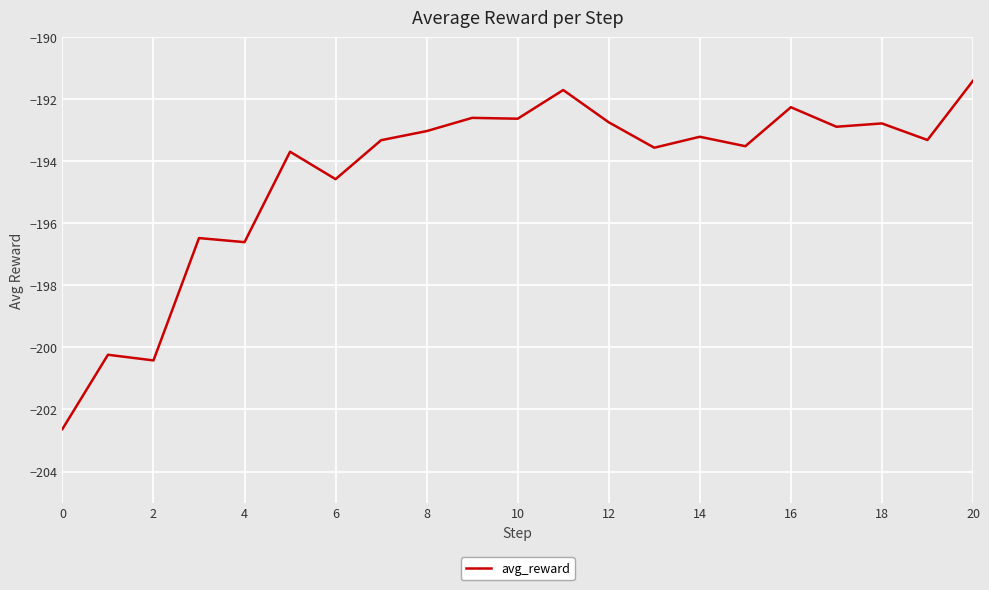

What is the difference between the maximum and minimum values?

11.2